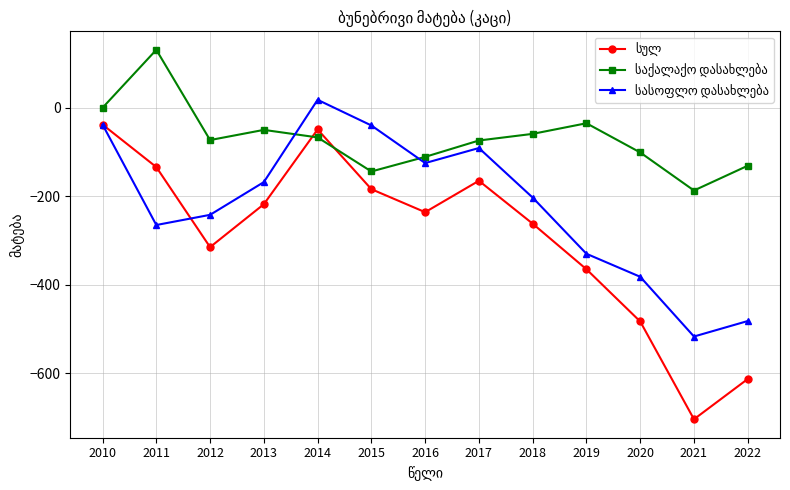

What is the total value across all series at 2018?

-524